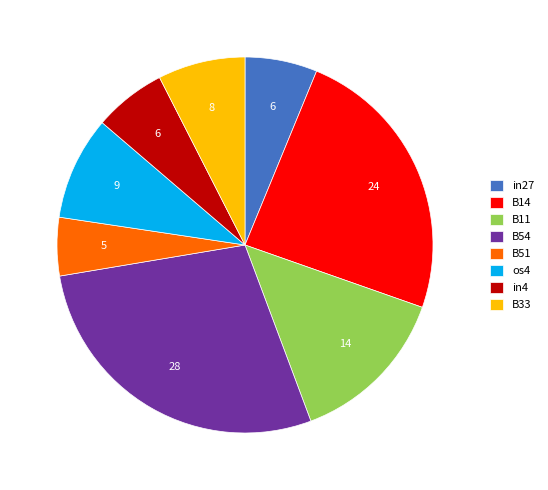

Which category has the smallest portion of the pie?

B51